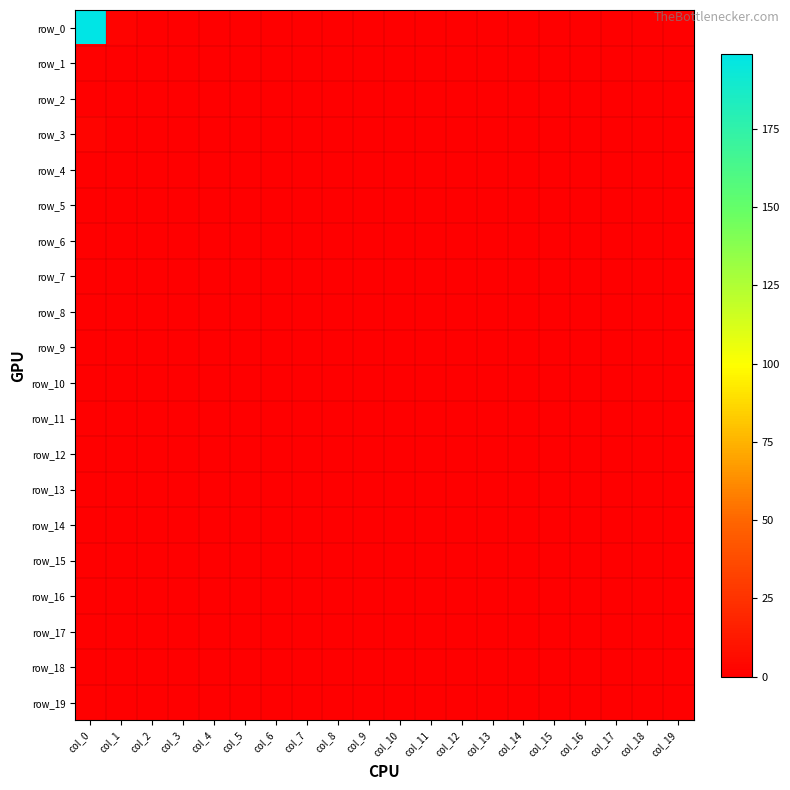

Reading left to right, transcribe all the data shown in this chart.

row_0: col_0=199	col_1=2	col_2=0	col_3=0	col_4=0	col_5=0	col_6=0	col_7=0	col_8=0	col_9=0	col_10=0	col_11=0	col_12=0	col_13=0	col_14=0	col_15=0	col_16=0	col_17=0	col_18=0	col_19=0
row_1: col_0=1	col_1=0	col_2=0	col_3=0	col_4=0	col_5=0	col_6=0	col_7=0	col_8=0	col_9=0	col_10=0	col_11=0	col_12=0	col_13=0	col_14=0	col_15=0	col_16=0	col_17=0	col_18=0	col_19=0
row_2: col_0=0	col_1=0	col_2=0	col_3=0	col_4=0	col_5=0	col_6=0	col_7=0	col_8=0	col_9=0	col_10=0	col_11=0	col_12=0	col_13=0	col_14=0	col_15=0	col_16=0	col_17=0	col_18=0	col_19=0
row_3: col_0=3	col_1=0	col_2=0	col_3=0	col_4=0	col_5=0	col_6=0	col_7=0	col_8=0	col_9=0	col_10=0	col_11=0	col_12=0	col_13=0	col_14=0	col_15=0	col_16=0	col_17=0	col_18=0	col_19=0
row_4: col_0=0	col_1=0	col_2=0	col_3=0	col_4=0	col_5=0	col_6=0	col_7=0	col_8=0	col_9=0	col_10=0	col_11=0	col_12=0	col_13=0	col_14=0	col_15=0	col_16=0	col_17=0	col_18=0	col_19=0
row_5: col_0=0	col_1=0	col_2=0	col_3=0	col_4=0	col_5=0	col_6=0	col_7=0	col_8=0	col_9=0	col_10=0	col_11=0	col_12=0	col_13=0	col_14=0	col_15=0	col_16=0	col_17=0	col_18=0	col_19=0
row_6: col_0=0	col_1=0	col_2=0	col_3=0	col_4=0	col_5=0	col_6=0	col_7=0	col_8=0	col_9=0	col_10=0	col_11=0	col_12=0	col_13=0	col_14=0	col_15=0	col_16=0	col_17=0	col_18=0	col_19=0
row_7: col_0=0	col_1=0	col_2=0	col_3=0	col_4=0	col_5=0	col_6=0	col_7=0	col_8=0	col_9=0	col_10=0	col_11=0	col_12=0	col_13=0	col_14=0	col_15=0	col_16=0	col_17=0	col_18=0	col_19=0
row_8: col_0=0	col_1=0	col_2=0	col_3=0	col_4=0	col_5=0	col_6=0	col_7=0	col_8=0	col_9=0	col_10=0	col_11=0	col_12=0	col_13=0	col_14=0	col_15=0	col_16=0	col_17=0	col_18=0	col_19=0
row_9: col_0=0	col_1=0	col_2=0	col_3=0	col_4=0	col_5=0	col_6=0	col_7=0	col_8=0	col_9=0	col_10=0	col_11=0	col_12=0	col_13=0	col_14=0	col_15=0	col_16=0	col_17=0	col_18=0	col_19=0
row_10: col_0=0	col_1=0	col_2=0	col_3=0	col_4=0	col_5=0	col_6=0	col_7=0	col_8=0	col_9=0	col_10=0	col_11=0	col_12=0	col_13=0	col_14=0	col_15=0	col_16=0	col_17=0	col_18=0	col_19=0
row_11: col_0=0	col_1=0	col_2=0	col_3=0	col_4=0	col_5=0	col_6=0	col_7=0	col_8=0	col_9=0	col_10=0	col_11=0	col_12=0	col_13=0	col_14=0	col_15=0	col_16=0	col_17=0	col_18=0	col_19=0
row_12: col_0=0	col_1=0	col_2=0	col_3=0	col_4=0	col_5=0	col_6=0	col_7=0	col_8=0	col_9=0	col_10=0	col_11=0	col_12=0	col_13=0	col_14=0	col_15=0	col_16=0	col_17=0	col_18=0	col_19=0
row_13: col_0=0	col_1=0	col_2=0	col_3=0	col_4=0	col_5=0	col_6=0	col_7=0	col_8=0	col_9=0	col_10=0	col_11=0	col_12=0	col_13=0	col_14=0	col_15=0	col_16=0	col_17=0	col_18=0	col_19=0
row_14: col_0=0	col_1=0	col_2=0	col_3=0	col_4=0	col_5=0	col_6=0	col_7=0	col_8=0	col_9=0	col_10=0	col_11=0	col_12=0	col_13=0	col_14=0	col_15=0	col_16=0	col_17=0	col_18=0	col_19=0
row_15: col_0=0	col_1=0	col_2=0	col_3=0	col_4=0	col_5=0	col_6=0	col_7=0	col_8=0	col_9=0	col_10=0	col_11=0	col_12=0	col_13=0	col_14=0	col_15=0	col_16=0	col_17=0	col_18=0	col_19=0
row_16: col_0=0	col_1=0	col_2=0	col_3=0	col_4=0	col_5=0	col_6=0	col_7=0	col_8=0	col_9=0	col_10=0	col_11=0	col_12=0	col_13=0	col_14=0	col_15=0	col_16=0	col_17=0	col_18=0	col_19=0
row_17: col_0=0	col_1=0	col_2=0	col_3=0	col_4=0	col_5=0	col_6=0	col_7=0	col_8=0	col_9=0	col_10=0	col_11=0	col_12=0	col_13=0	col_14=0	col_15=0	col_16=0	col_17=0	col_18=0	col_19=0
row_18: col_0=0	col_1=0	col_2=0	col_3=0	col_4=0	col_5=0	col_6=0	col_7=0	col_8=0	col_9=0	col_10=0	col_11=0	col_12=0	col_13=0	col_14=0	col_15=0	col_16=0	col_17=0	col_18=0	col_19=0
row_19: col_0=1	col_1=0	col_2=0	col_3=0	col_4=0	col_5=0	col_6=0	col_7=0	col_8=0	col_9=0	col_10=0	col_11=0	col_12=0	col_13=0	col_14=0	col_15=0	col_16=0	col_17=0	col_18=0	col_19=0